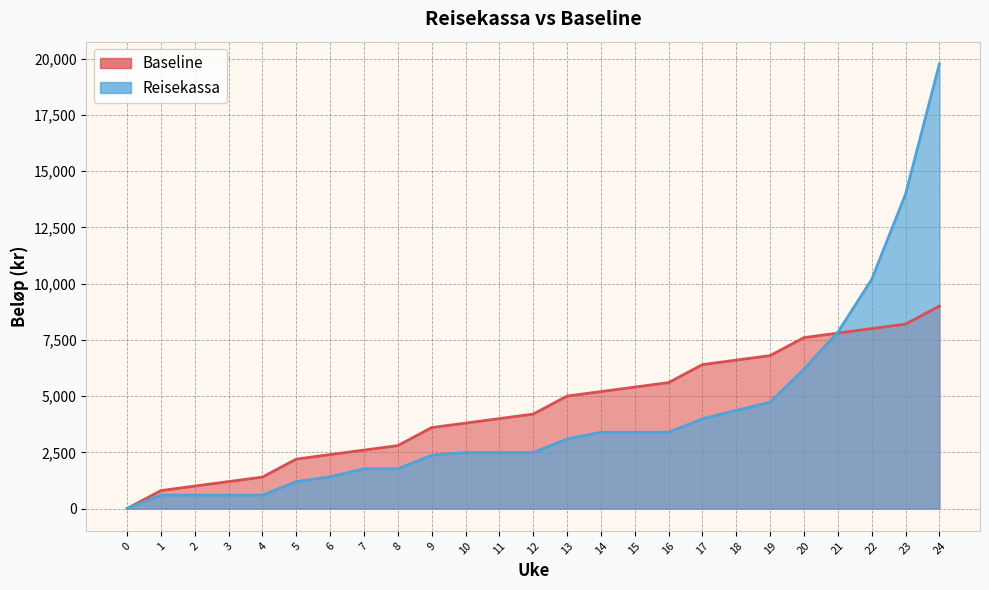

Is it true that Baseline equals 2200.0 at 5?

True